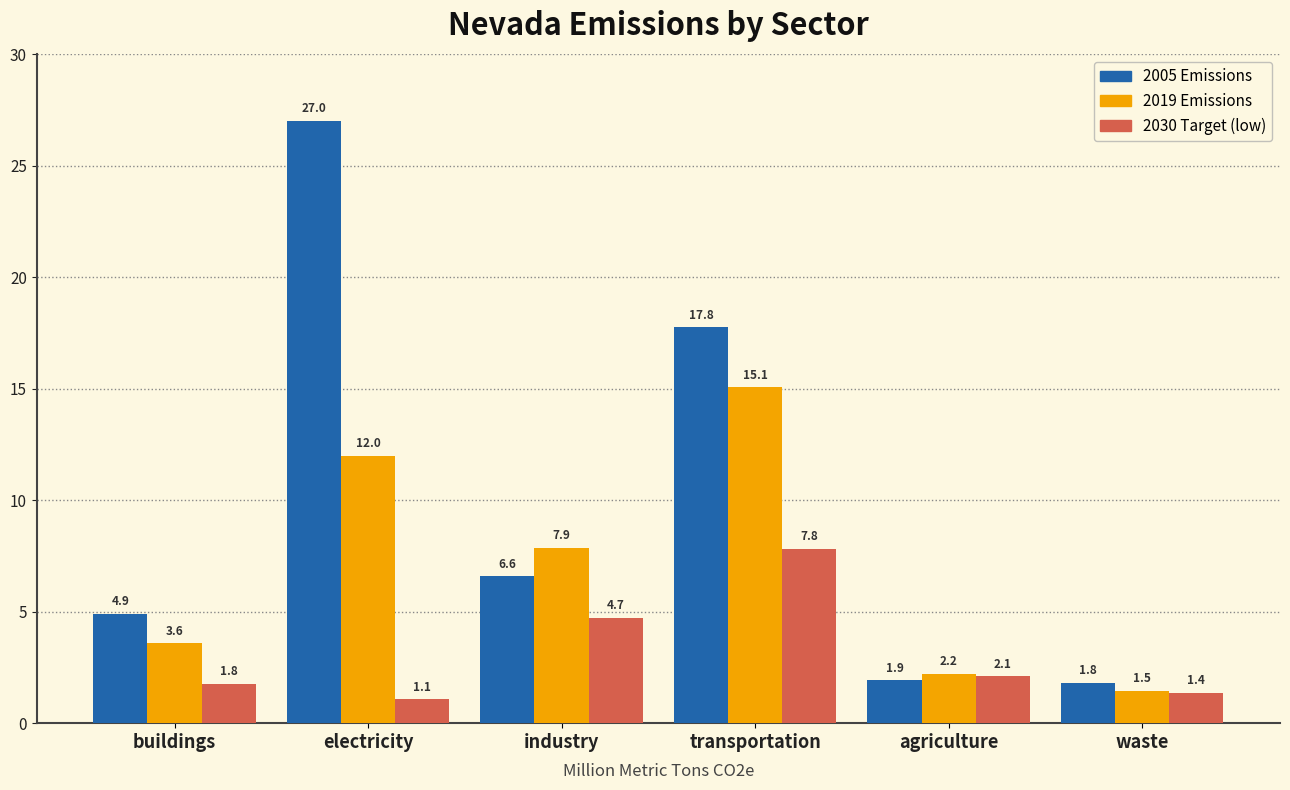

Reading left to right, transcribe all the data shown in this chart.

2005 Emissions: buildings=4.9	electricity=27.0	industry=6.6	transportation=17.8	agriculture=1.9	waste=1.8
2019 Emissions: buildings=3.6	electricity=12.0	industry=7.9	transportation=15.1	agriculture=2.2	waste=1.5
2030 Target (low): buildings=1.8	electricity=1.1	industry=4.7	transportation=7.8	agriculture=2.1	waste=1.4